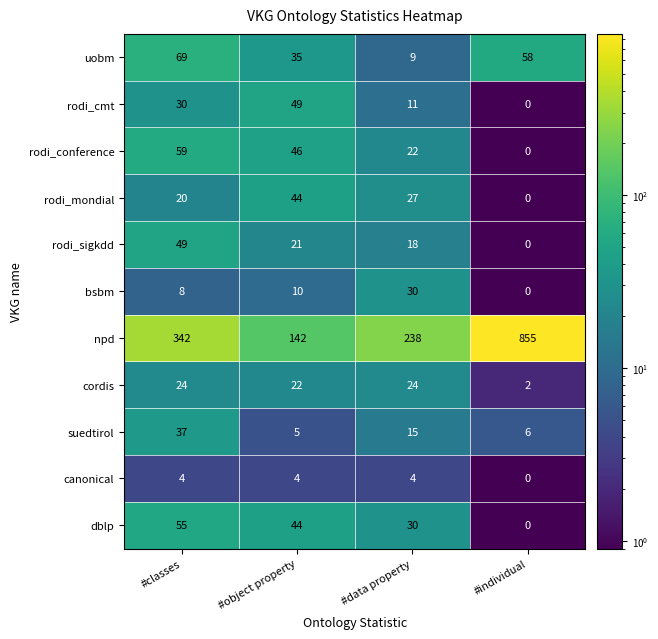

At which category is the sum across all series the highest?

#individual